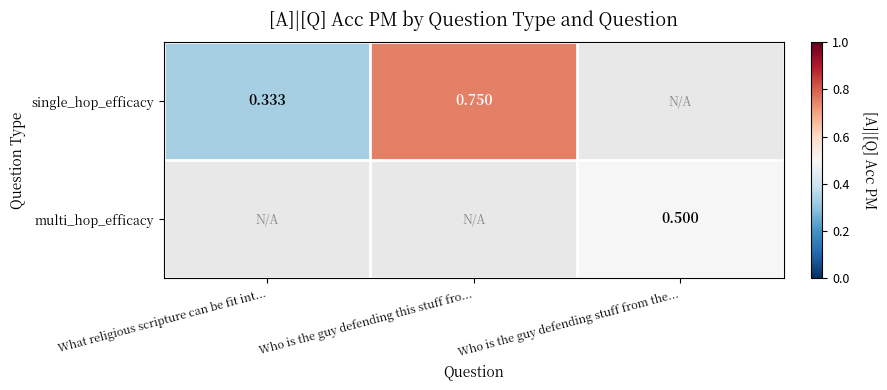

True or false: multi_hop_efficacy has a value of 0.7 at Who is the guy defending stuff from the....

False